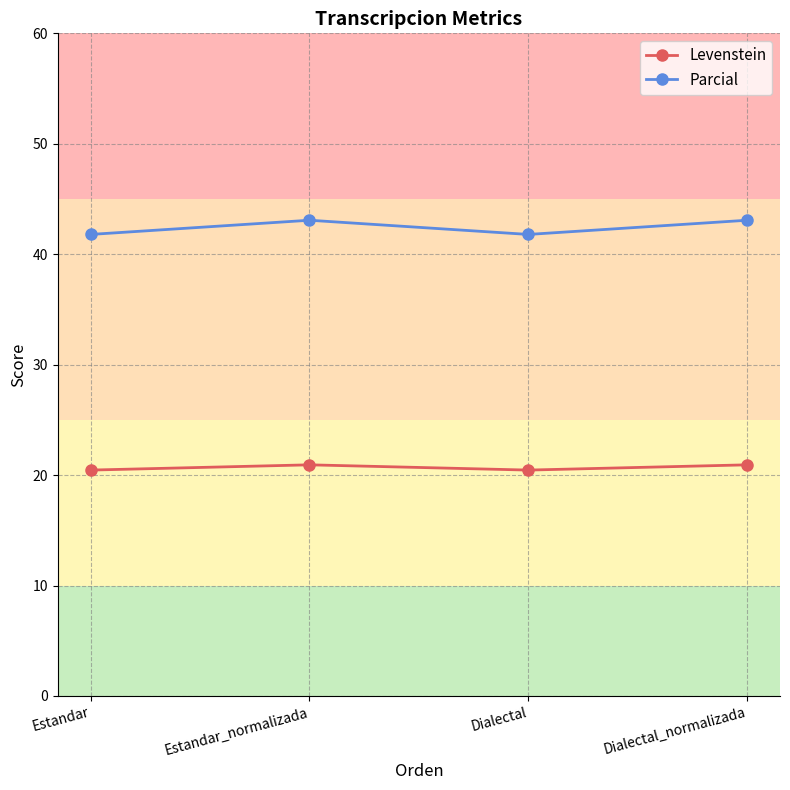

Which series has the largest total across all categories?

Parcial